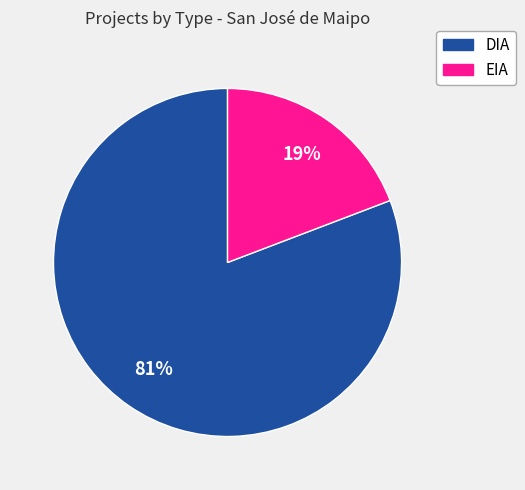

Is there a majority slice in this chart?

Yes